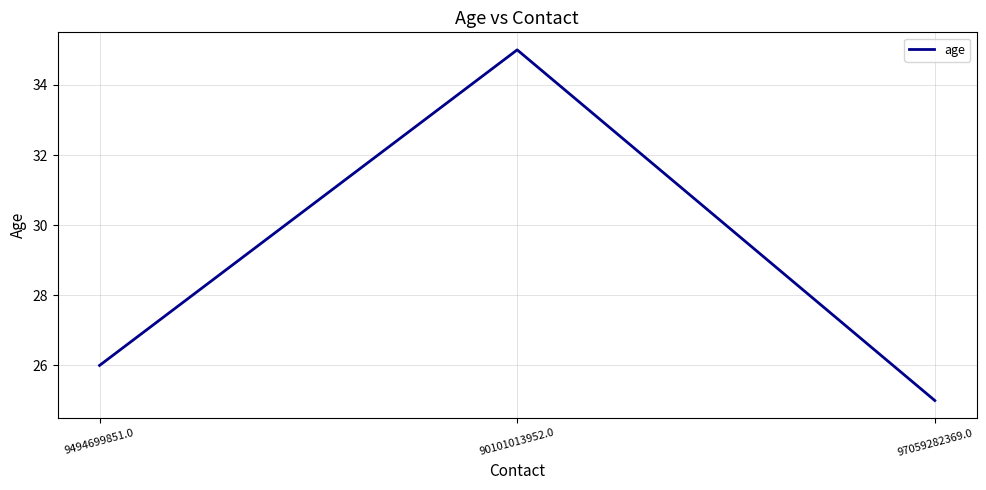

Is it true that the value at 97059282369.0 is 25?

True